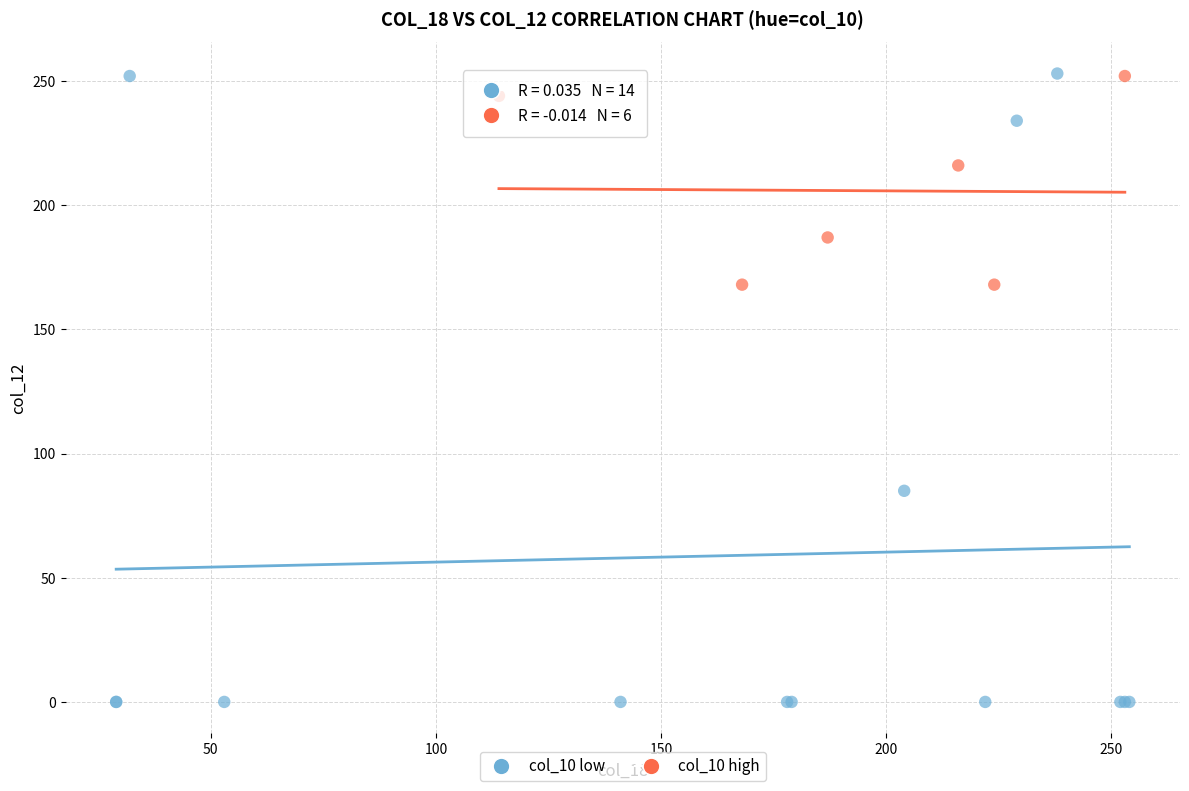

Which series contains the lowest Y value?

col_10 low